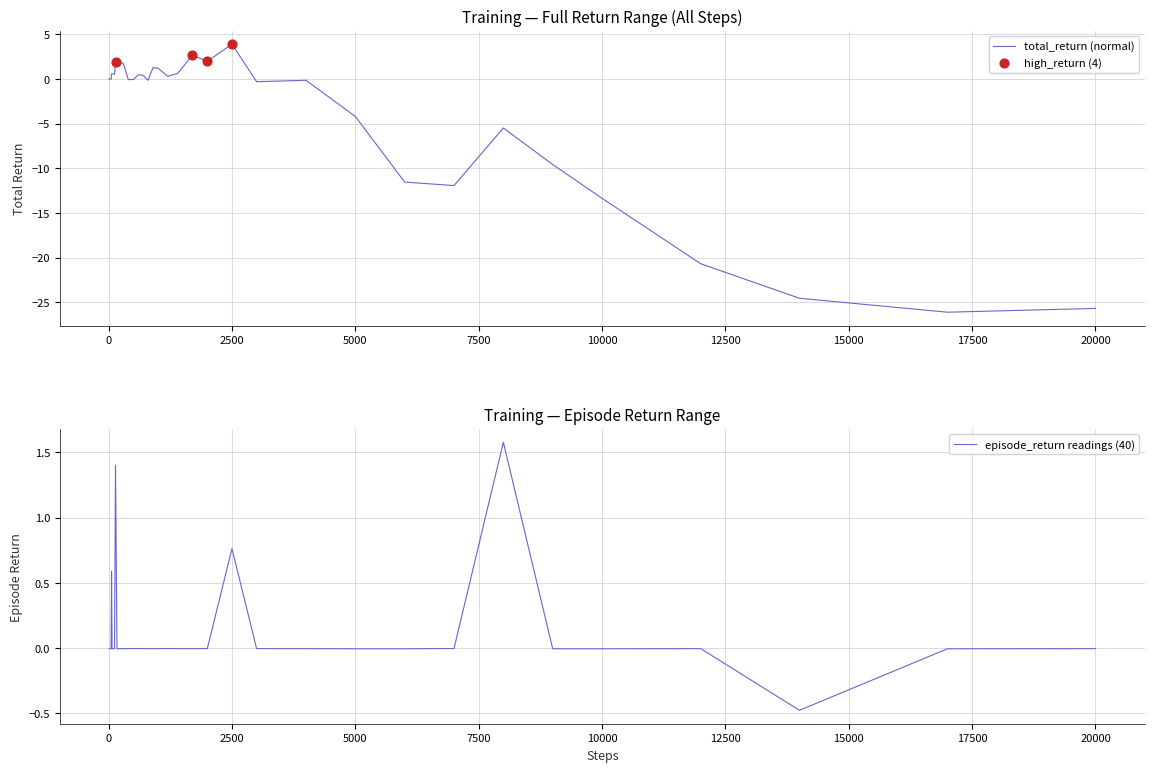

Which series has the widest spread of Y values?

total_return